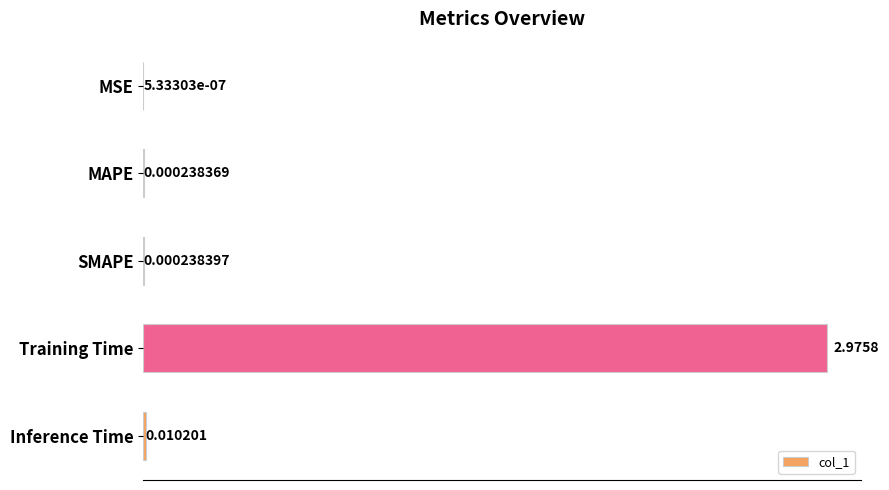

Where is the data nearest to the value 1?

Inference Time